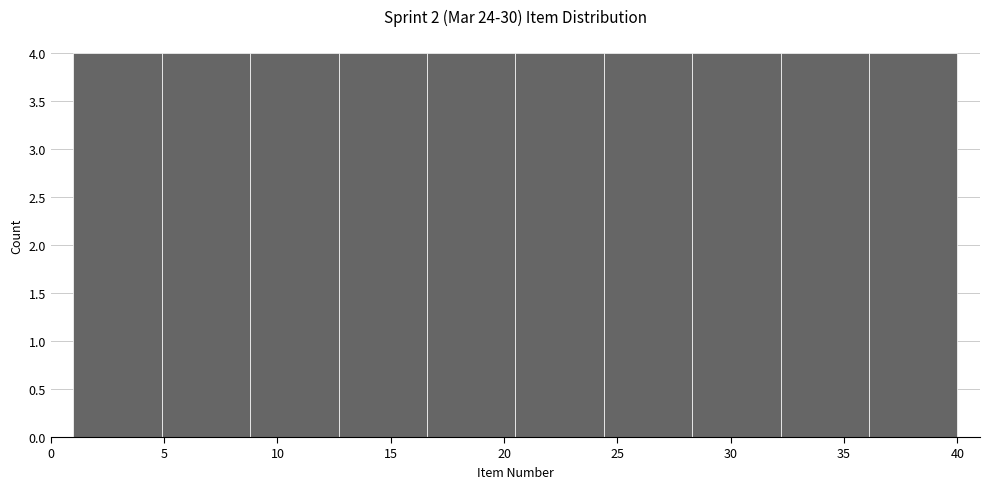

What is the height of the bar covering 36.1 to 40.0 on the x-axis? Neither the bar edges nor the heights are printed on the chart, so give them approximately, as read against the axes.

4